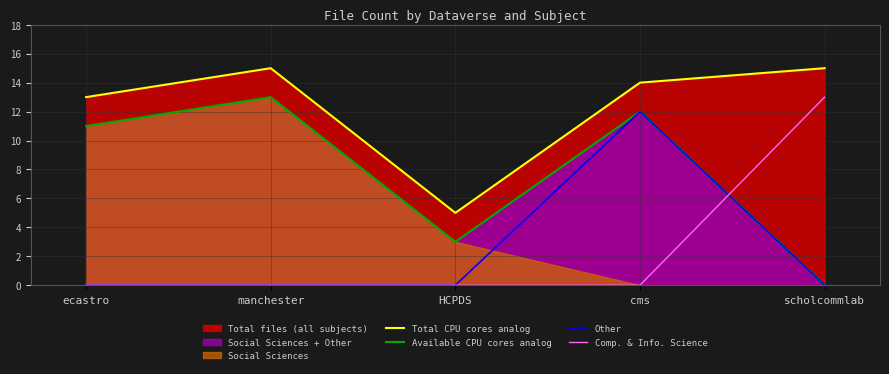

True or false: Total CPU cores analog and Comp. & Info. Science intersect in this chart.

False